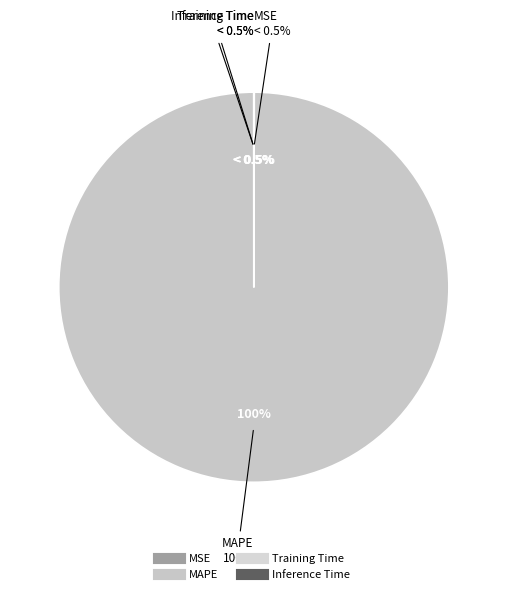

Is it true that Inference Time is 15% of the pie?

False